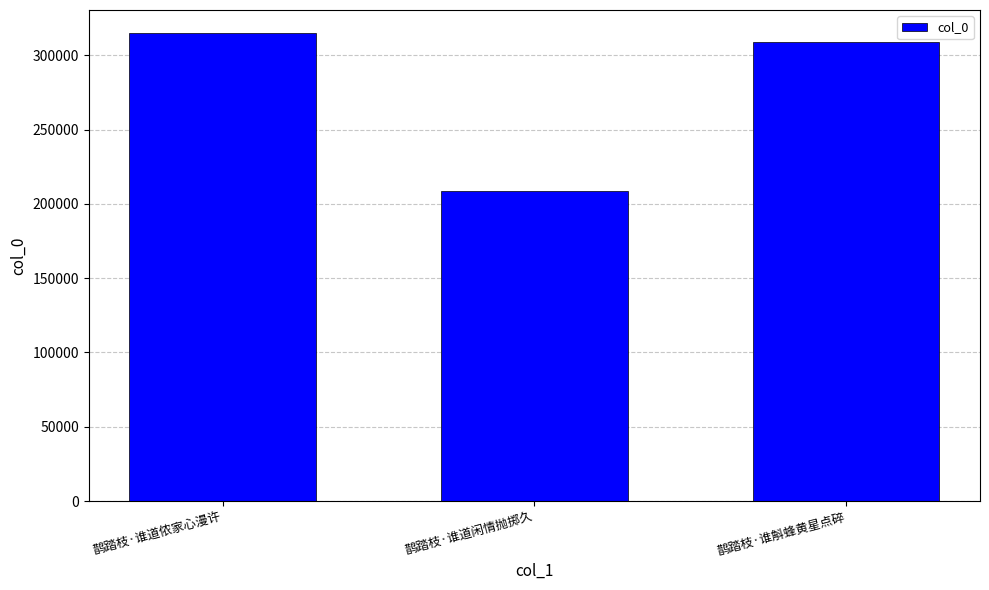

How many data points are less than 308851?

1